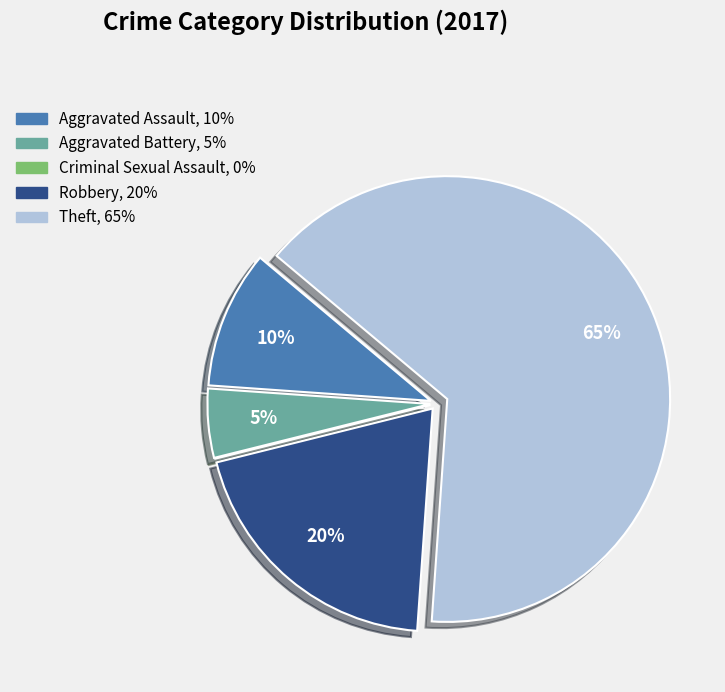

To the nearest percent, what percentage of the pie is Aggravated Battery?

5%